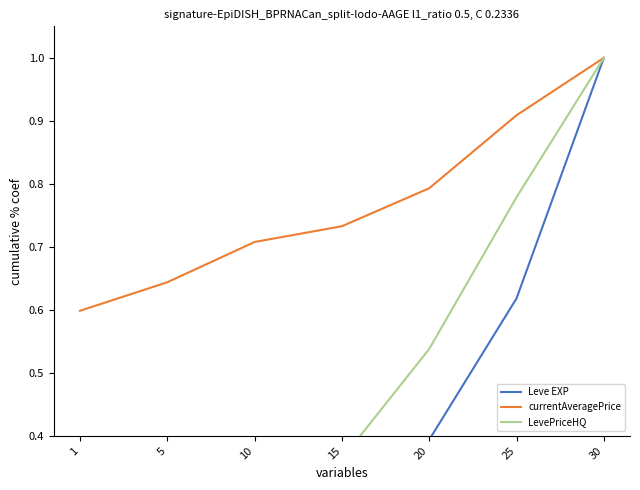

Where is currentAveragePrice nearest to the value 0?

1